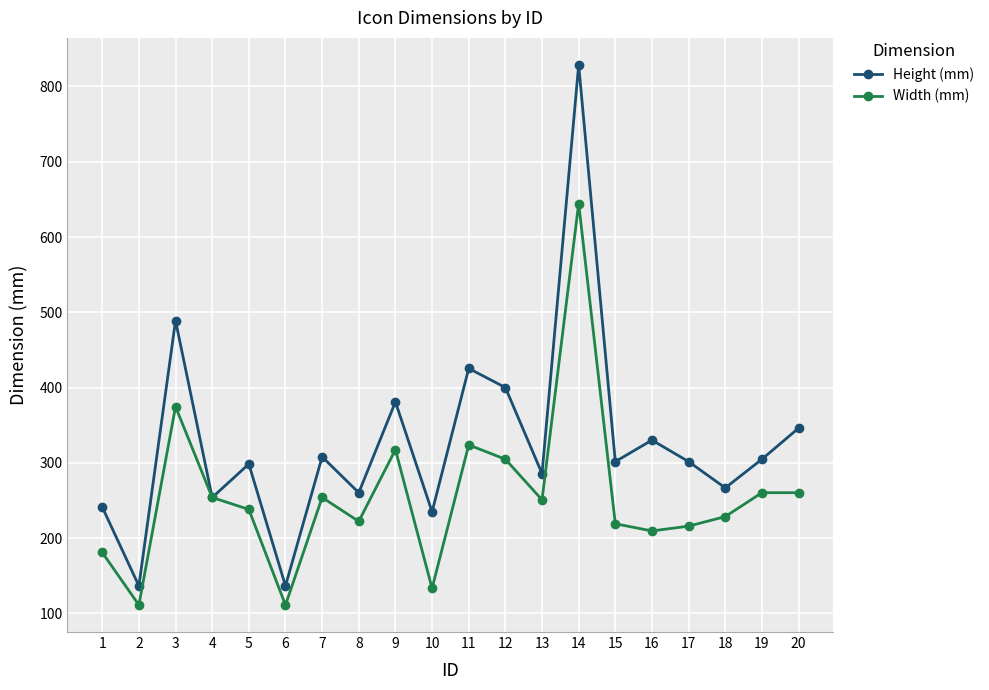

At which category is the sum across all series the highest?

14